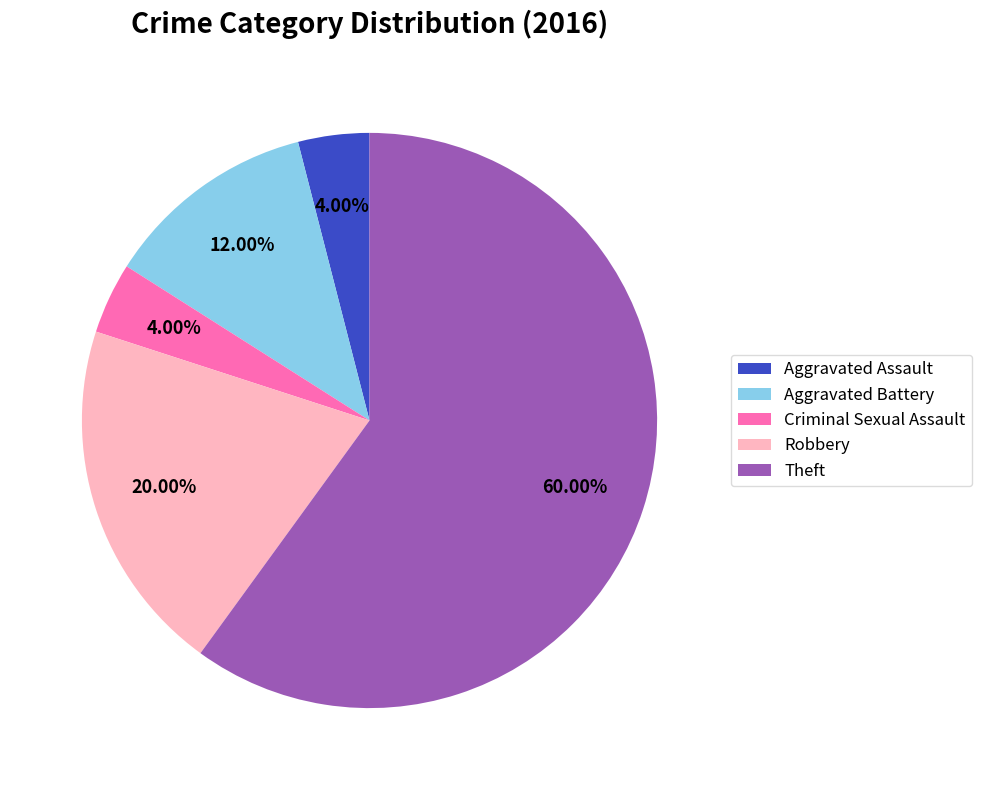

What is the ratio of the value at Robbery to the value at Aggravated Battery?

1.7